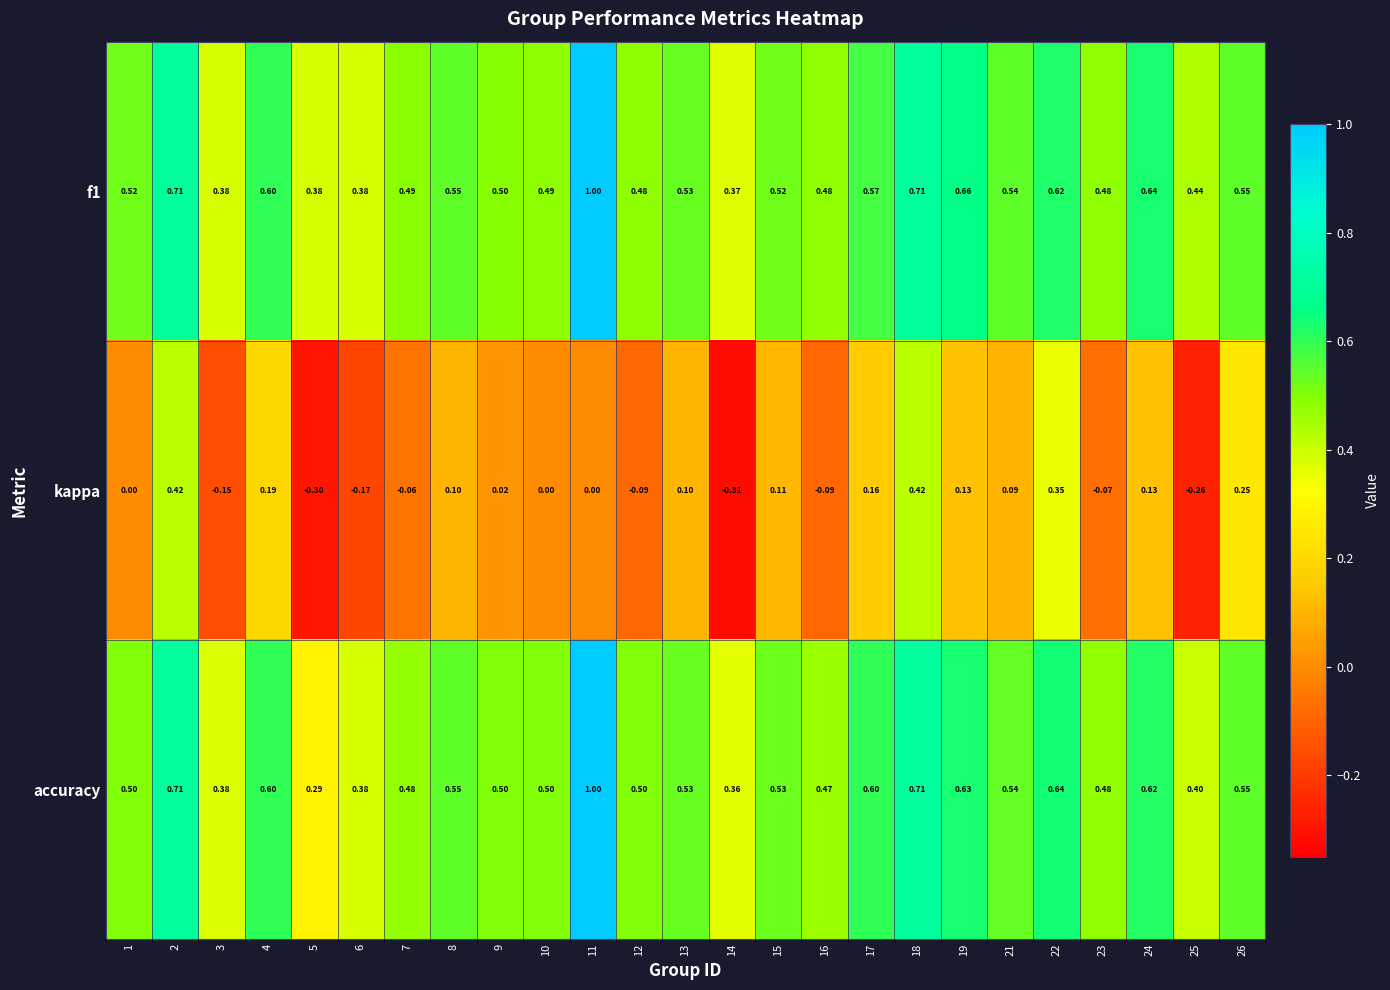

Between 12 and 25, which series saw the biggest shift?

kappa